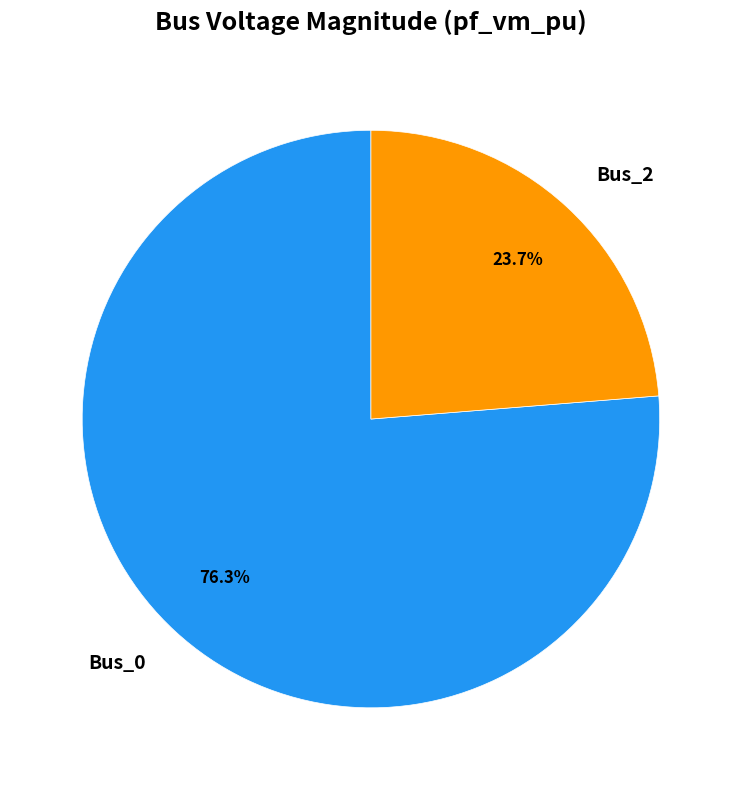

To the nearest percent, what is the average slice percentage?

50%